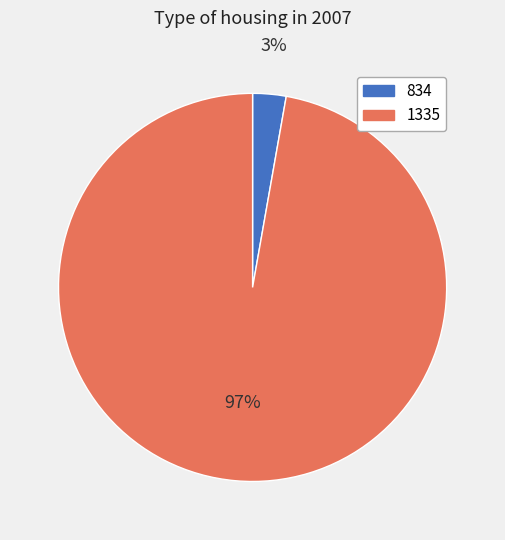

The 1335 slice represents 91% of the pie. True or false?

False